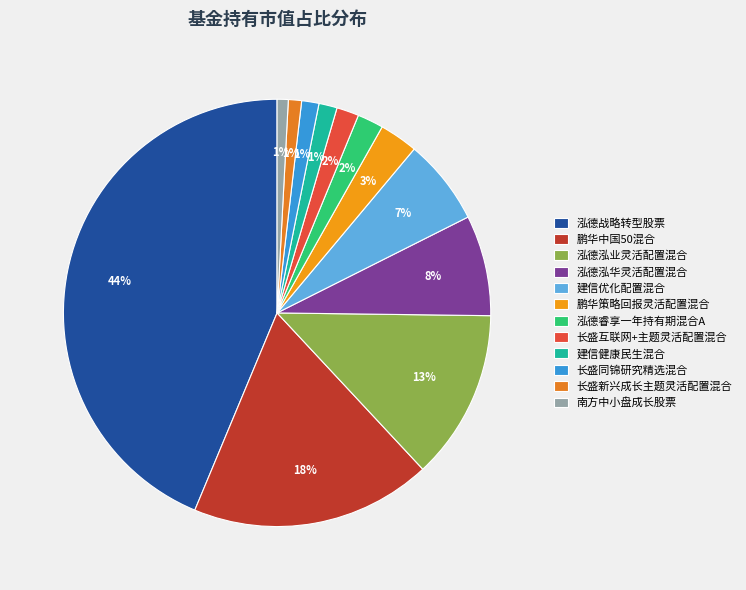

To the nearest percent, what portion does 长盛新兴成长主题灵活配置混合 represent?

1%